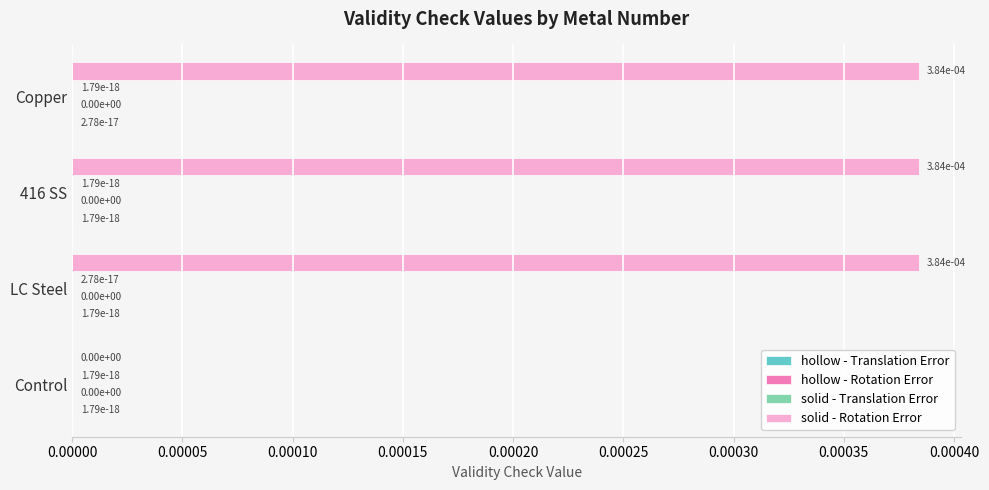

The value of solid - Rotation Error at 416 SS is 0.0. True or false?

True